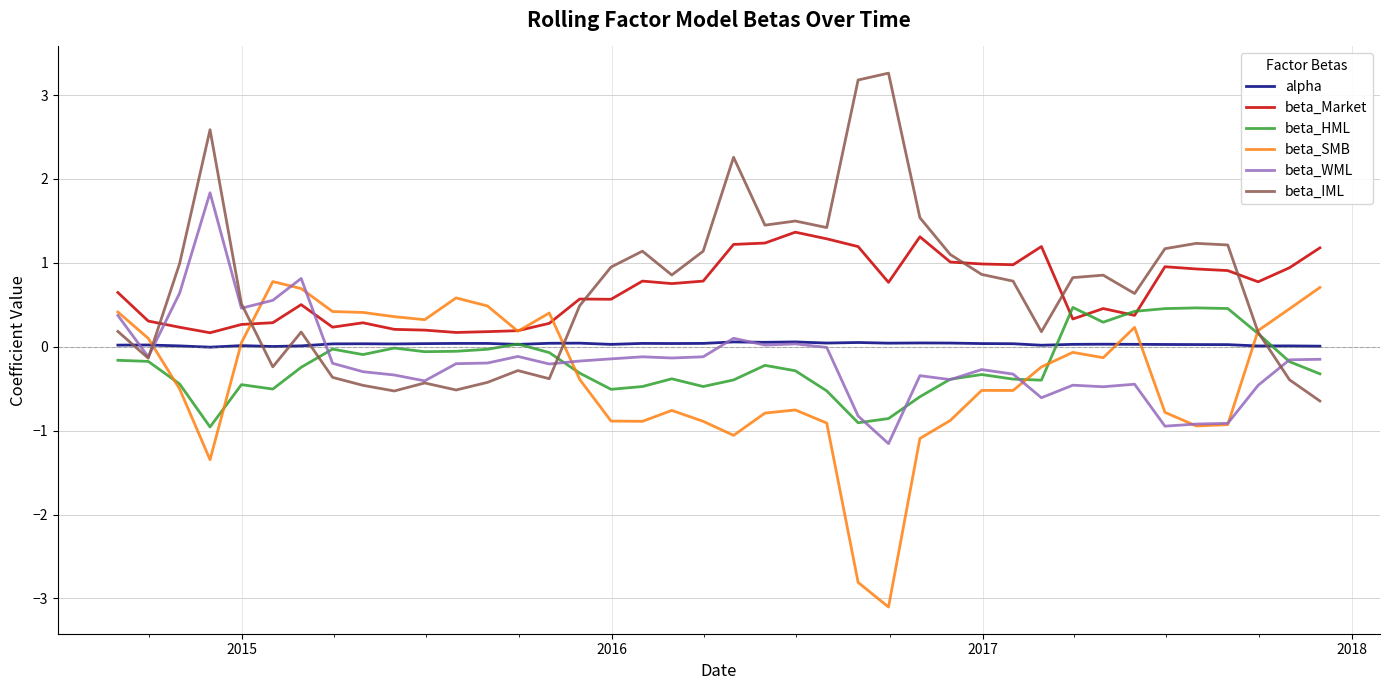

What is the highest value of the beta_HML series?

0.5